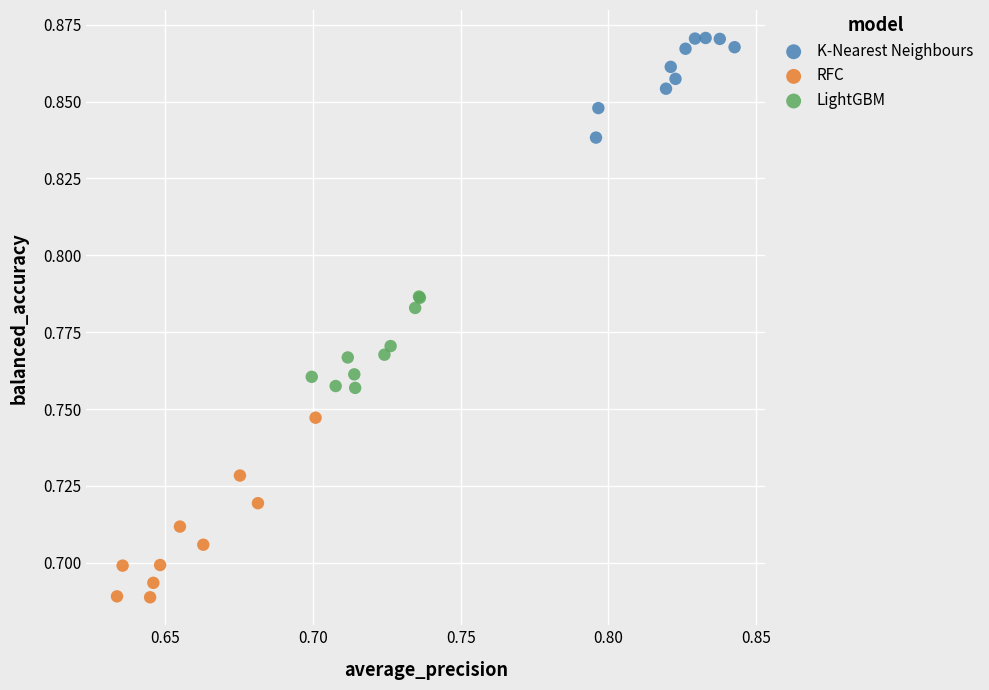

Which series contains the lowest Y value?

RFC